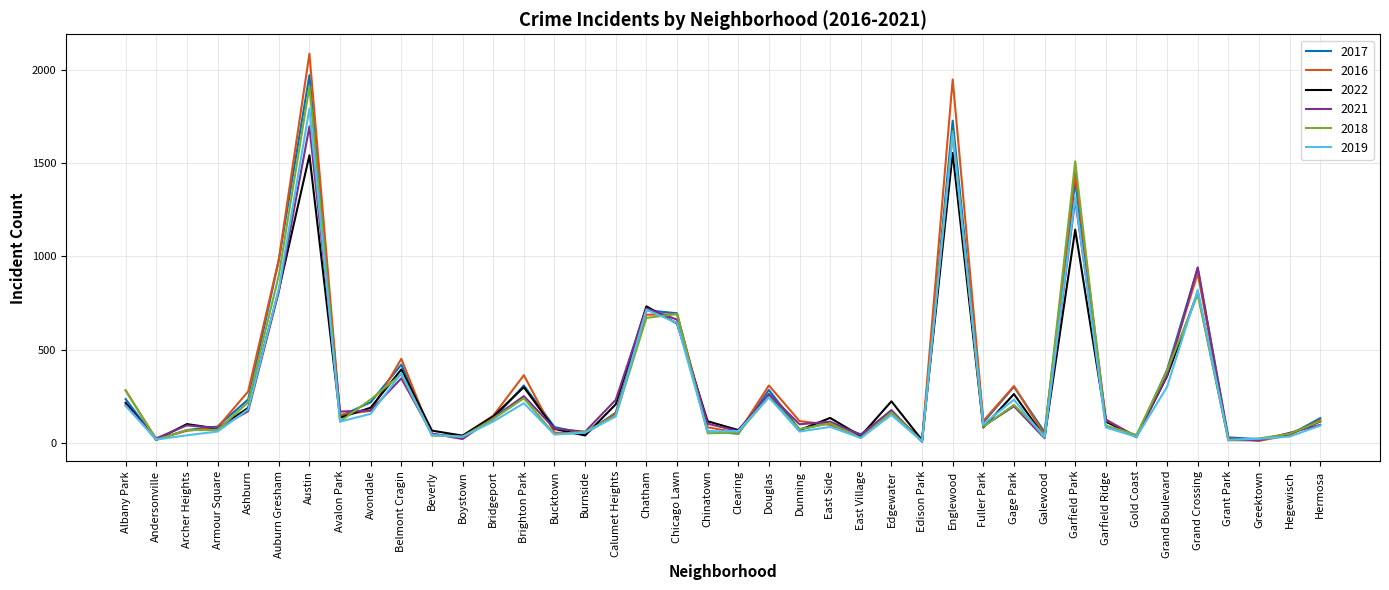

Which series has the largest range (max minus min)?

2016